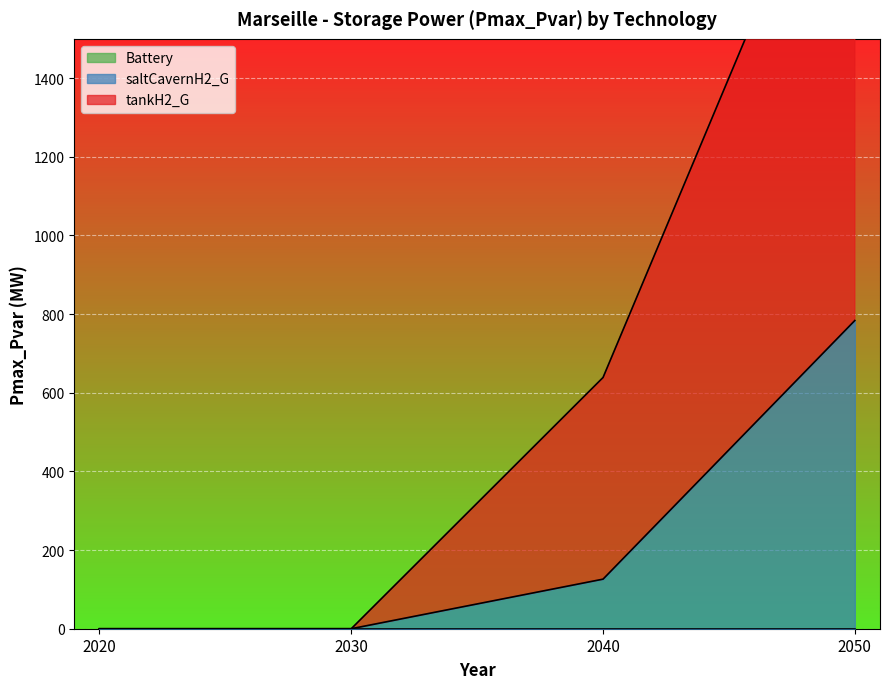

Rank the categories by tankH2_G value from highest to lowest.

2050, 2040, 2020, 2030